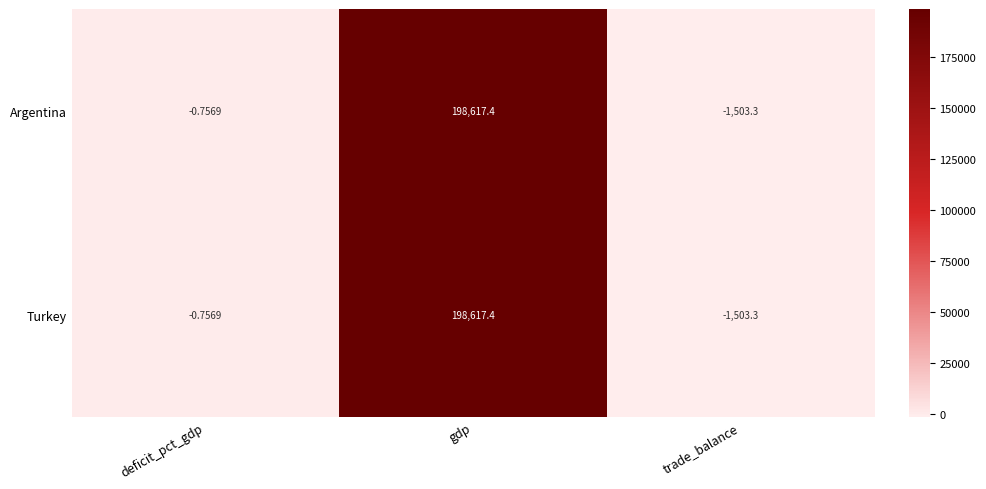

Where is Argentina nearest to the value 98557?

deficit_pct_gdp